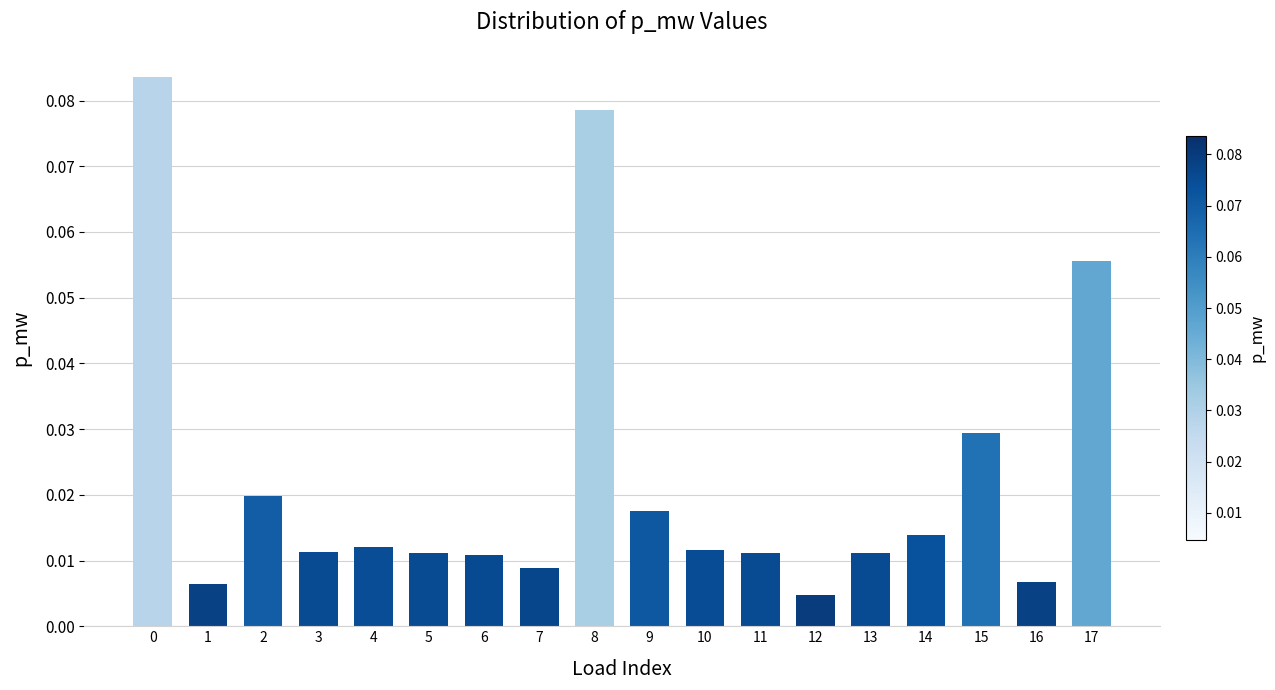

What is the sum of all values?

0.4